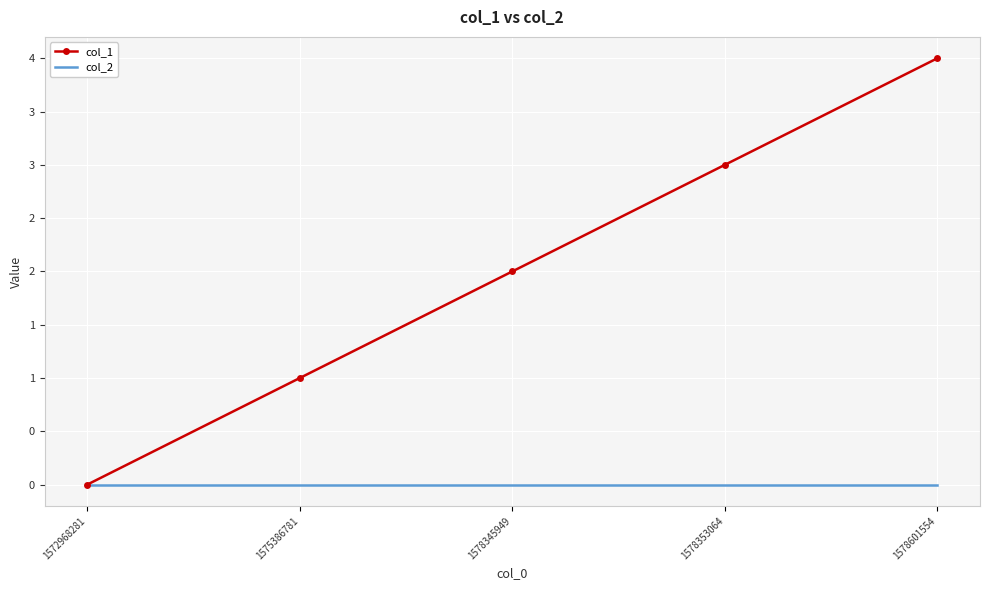

What are all the series names shown in the legend?

col_1, col_2